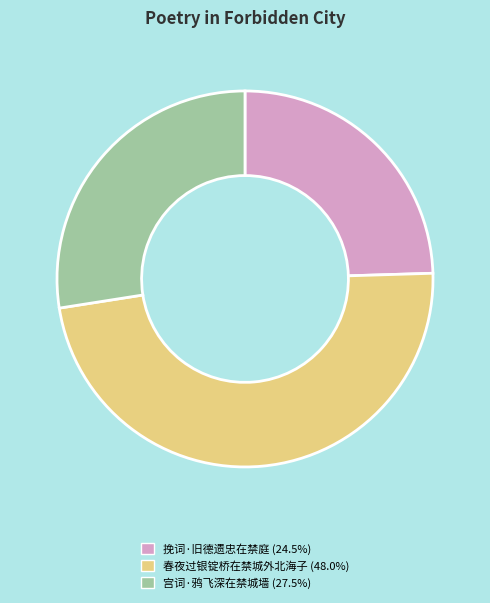

Count the number of slices in the pie.

3